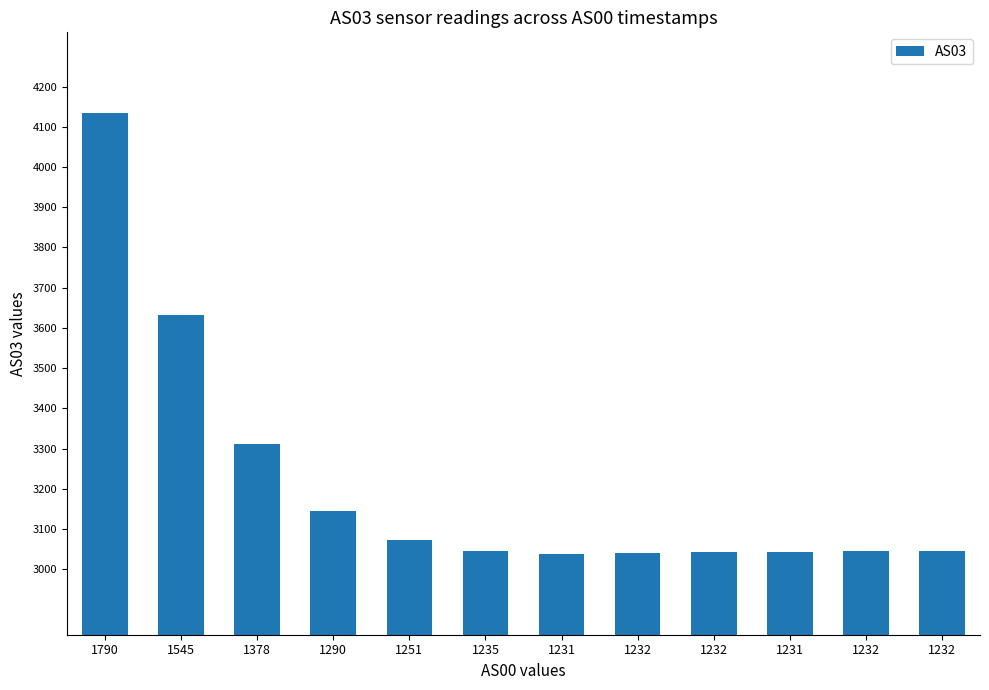

What is the smallest value displayed?

3037